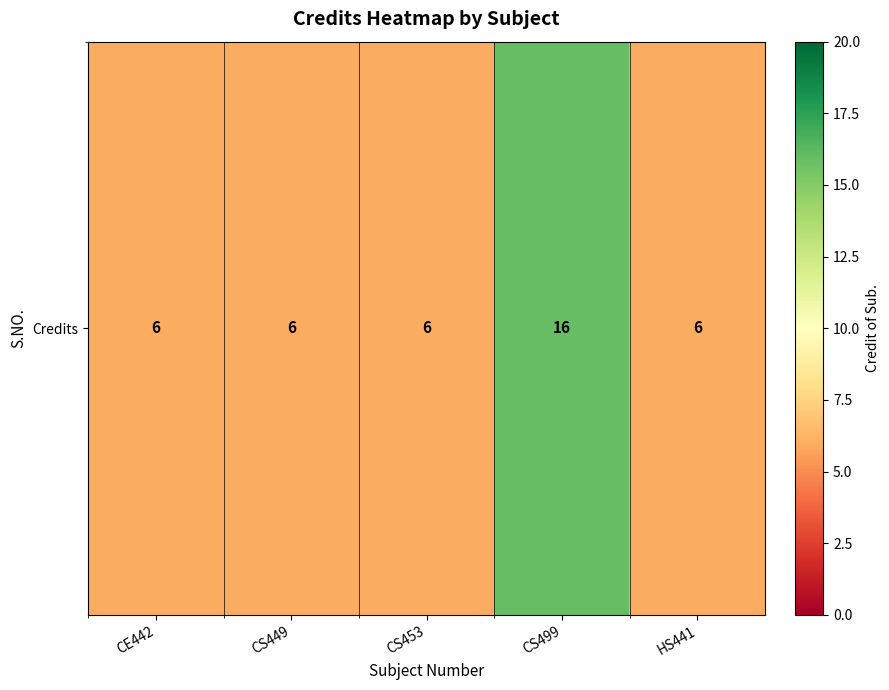

What is the difference between the maximum and minimum values?

10